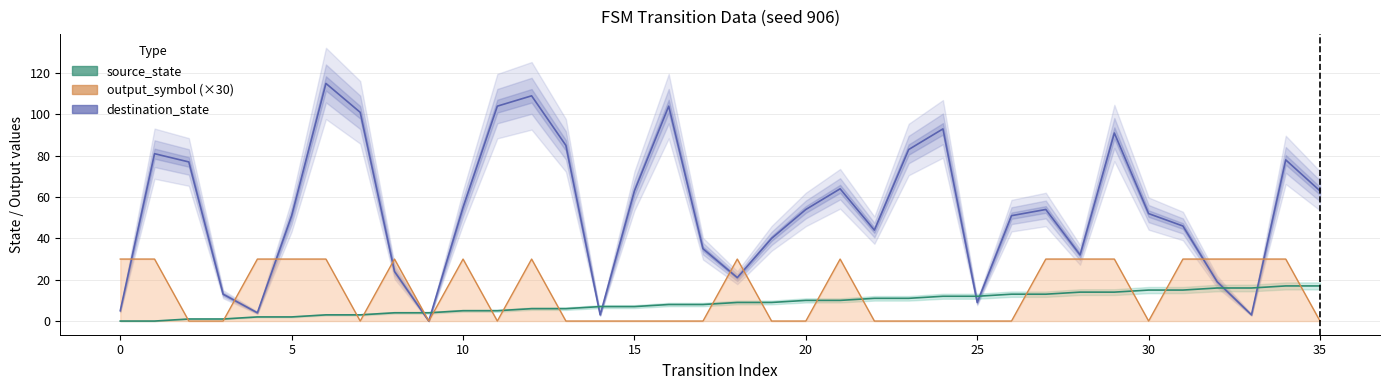

At 23, list the series in order from largest to smallest.

destination_state, source_state, output_symbol (×30)